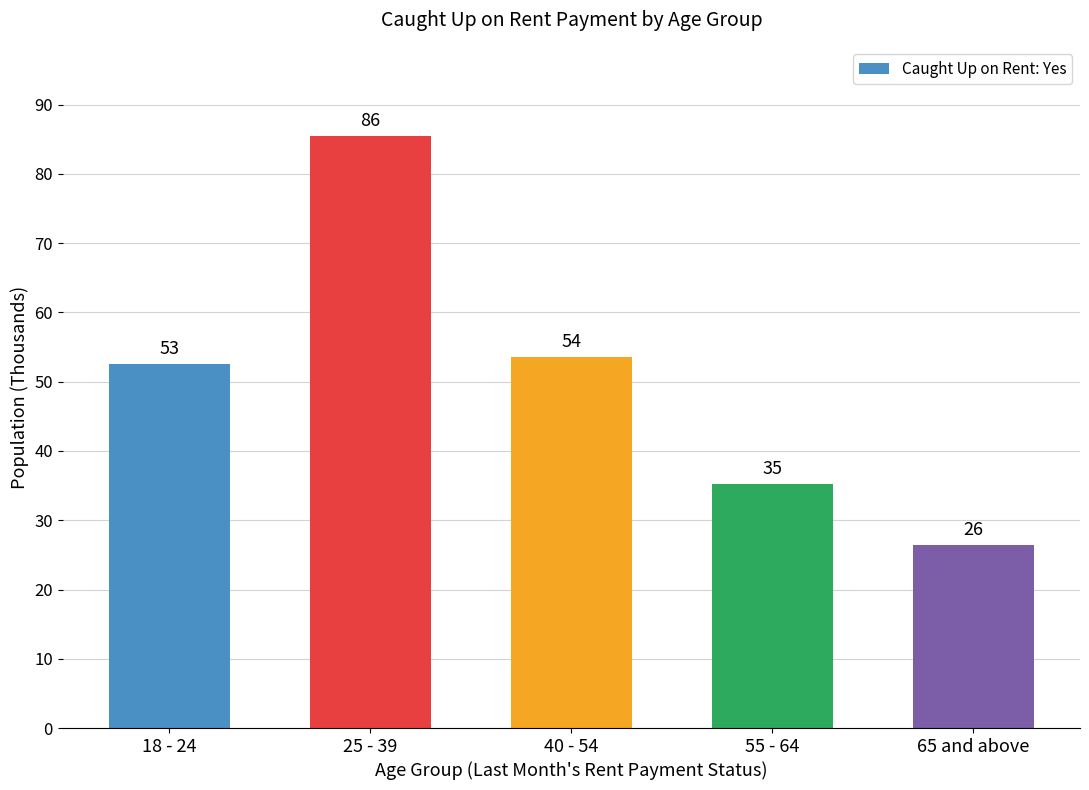

Where is the data nearest to the value 55992?

40 - 54